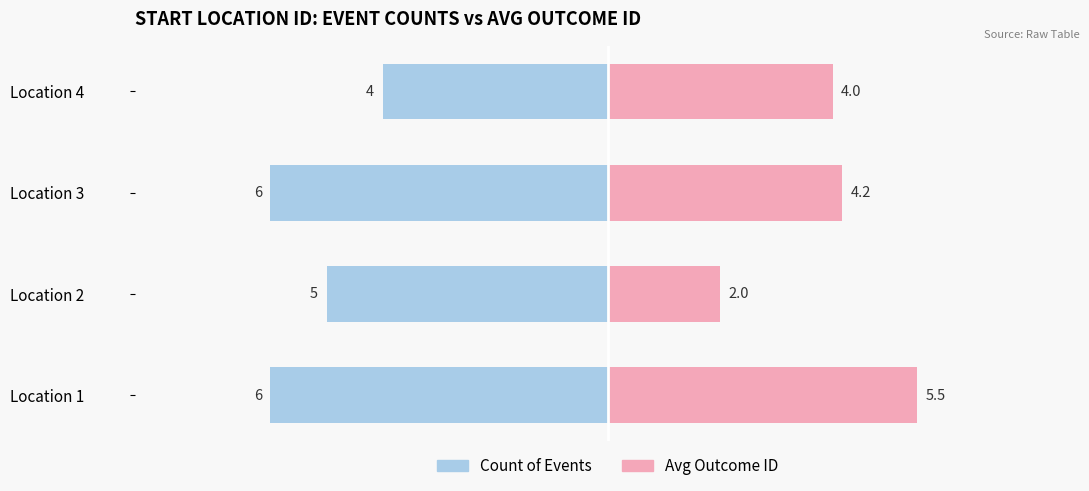

True or false: Count of Events (Left) has a value of -6.7 at Location 2.

False